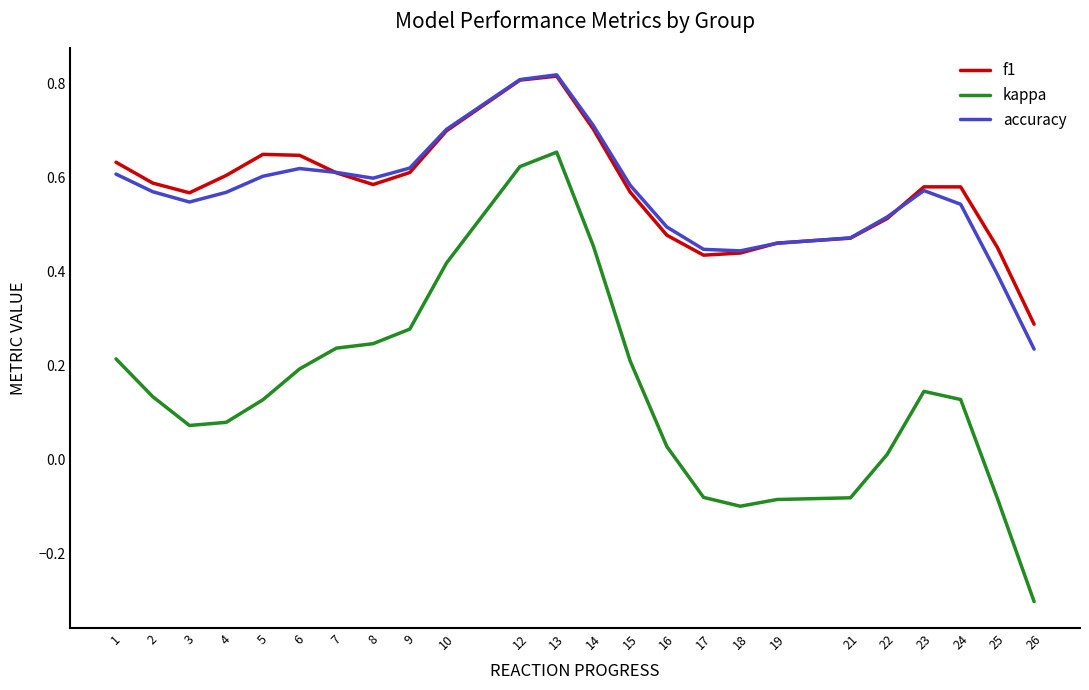

What is the sum of the f1 values at 9 and 2?

1.2